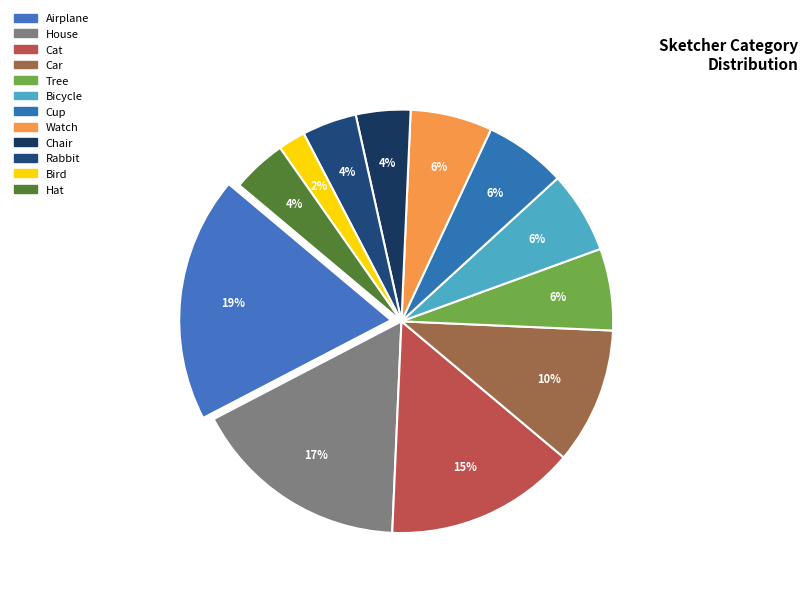

How many segments does this pie chart have?

12